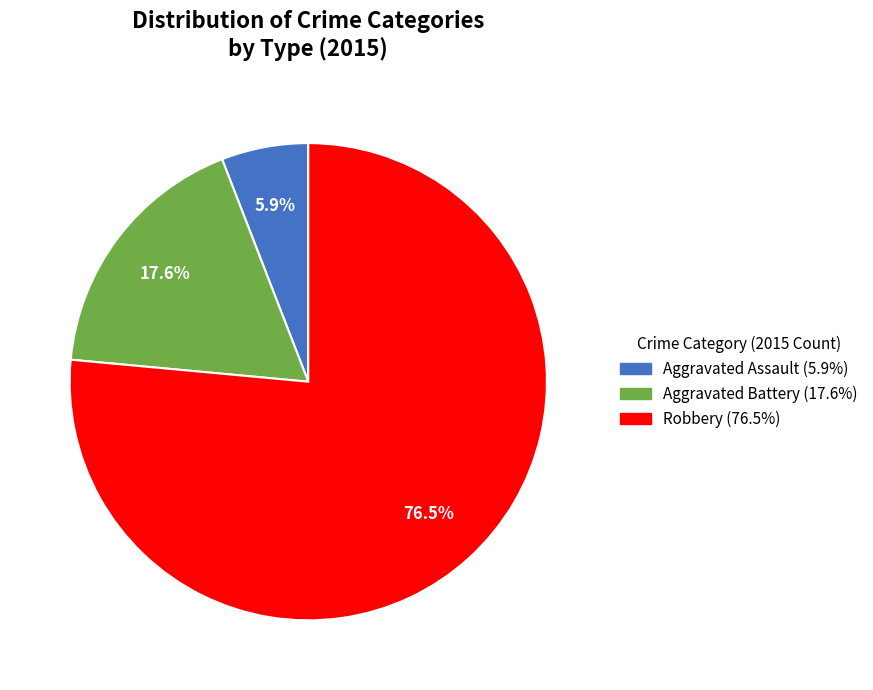

Rank the categories by value from lowest to highest.

Aggravated Assault, Aggravated Battery, Robbery